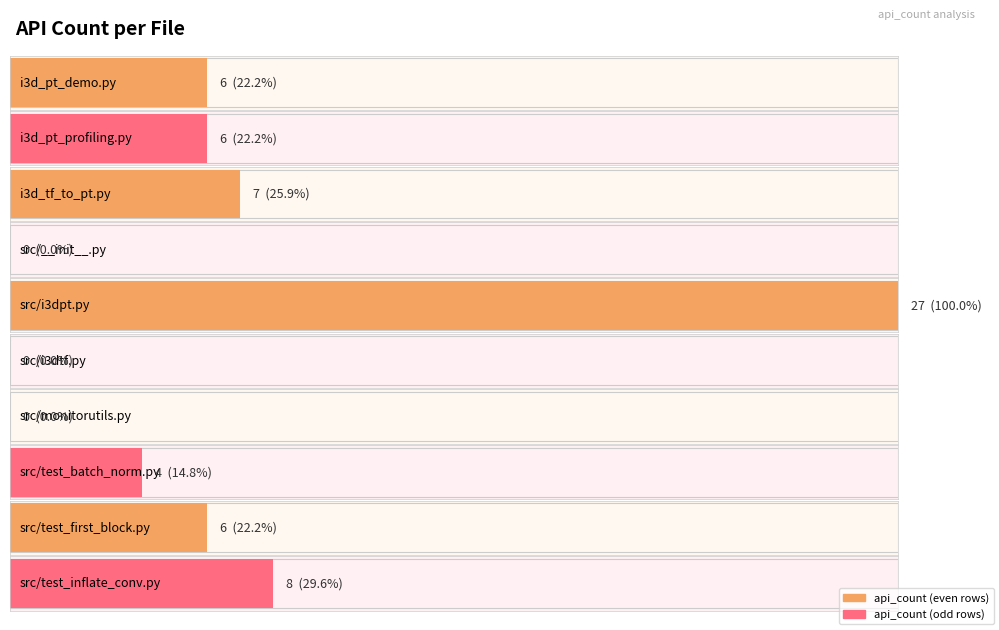

Rank the categories by value from lowest to highest.

src/__init__.py, src/i3dtf.py, src/monitorutils.py, src/test_batch_norm.py, i3d_pt_demo.py, i3d_pt_profiling.py, src/test_first_block.py, i3d_tf_to_pt.py, src/test_inflate_conv.py, src/i3dpt.py